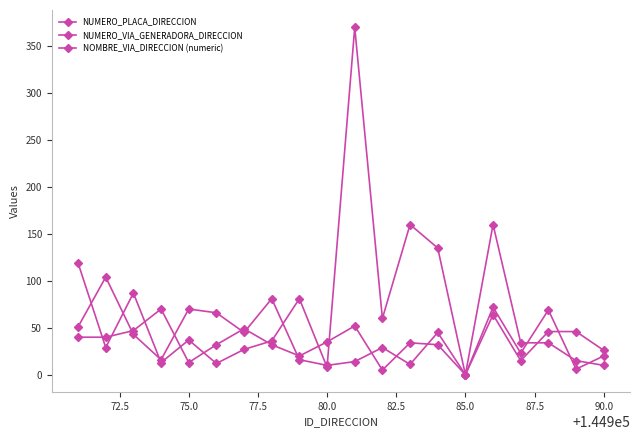

How many lines are shown in the chart?

3